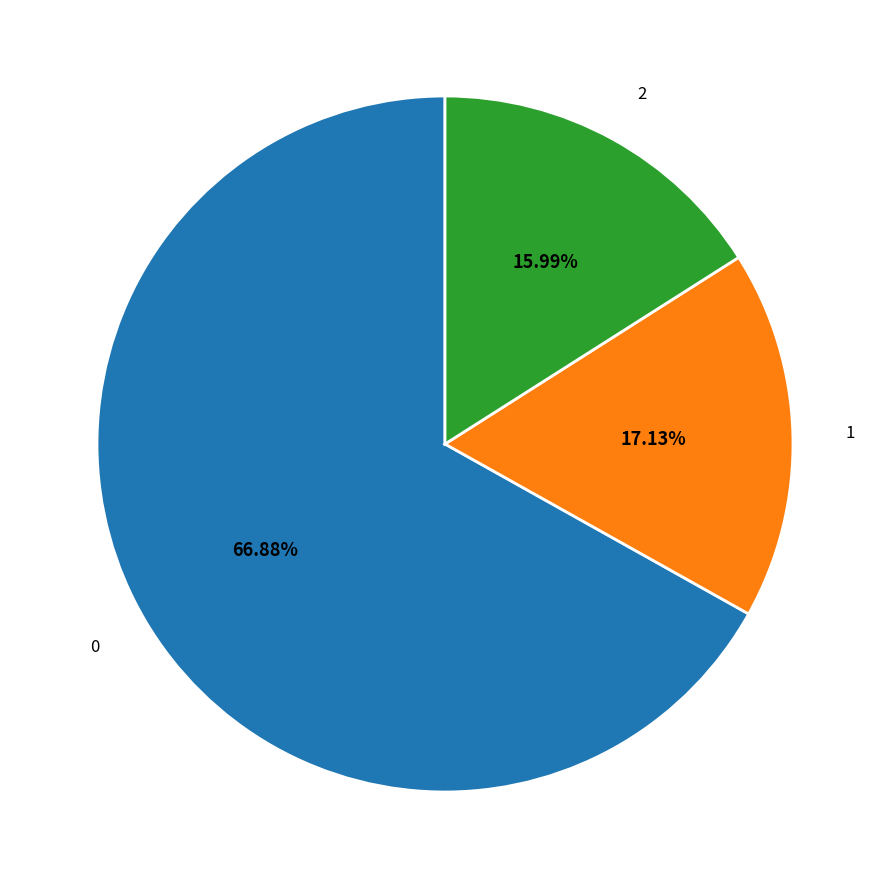

Does 0 account for over 50% of the chart?

Yes